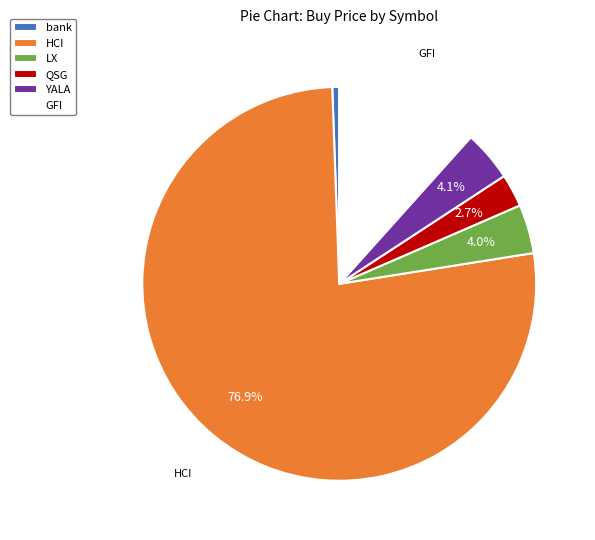

Count the number of slices in the pie.

6